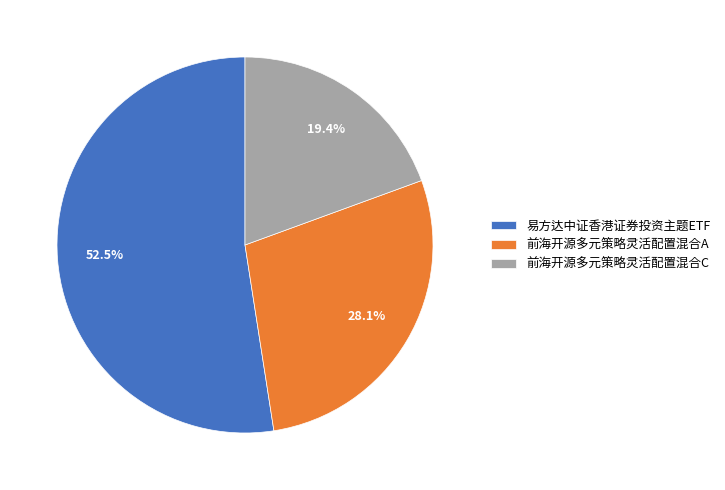

What portion of the pie excludes 前海开源多元策略灵活配置混合A?

71.9%